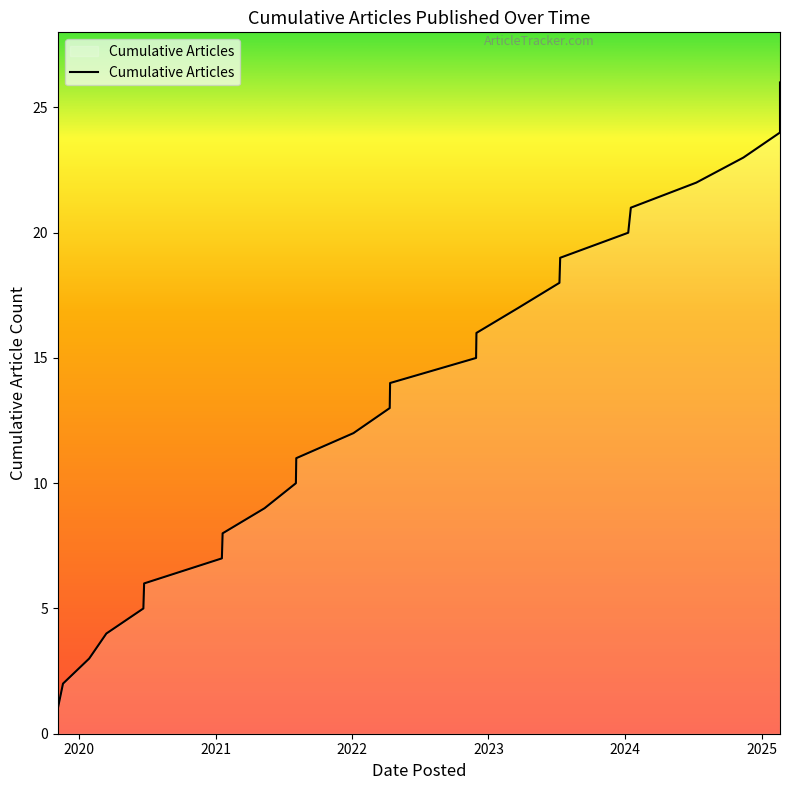

Count the number of data series in this chart.

1